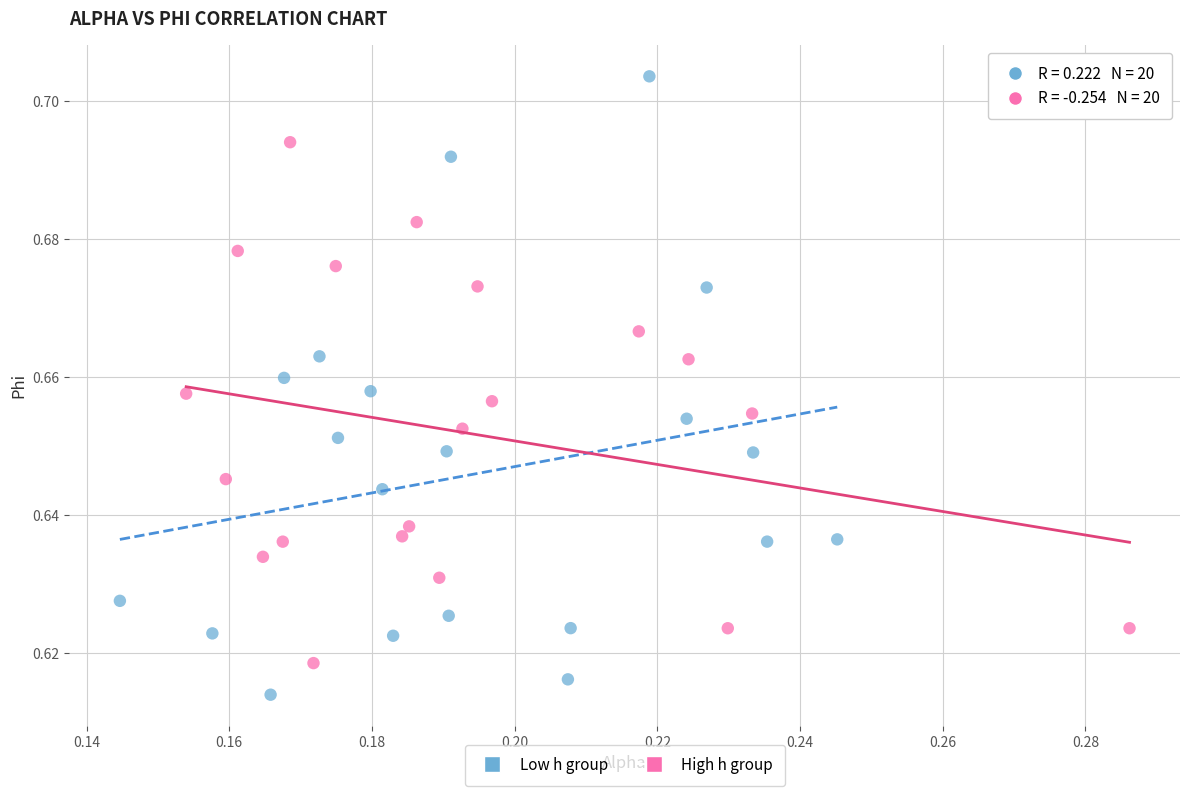

Which series contains the lowest Y value?

Low h group